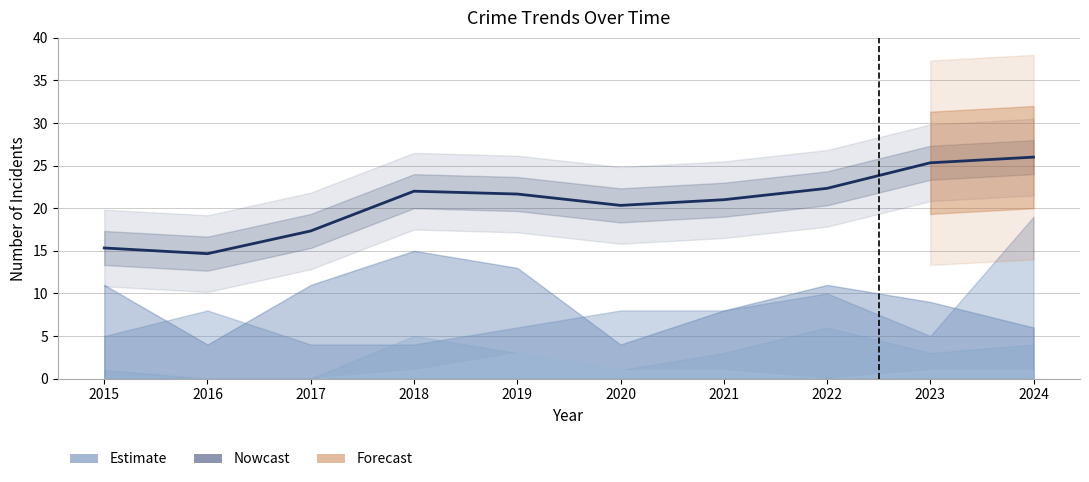

The value at 2023 is 11.0. True or false?

False